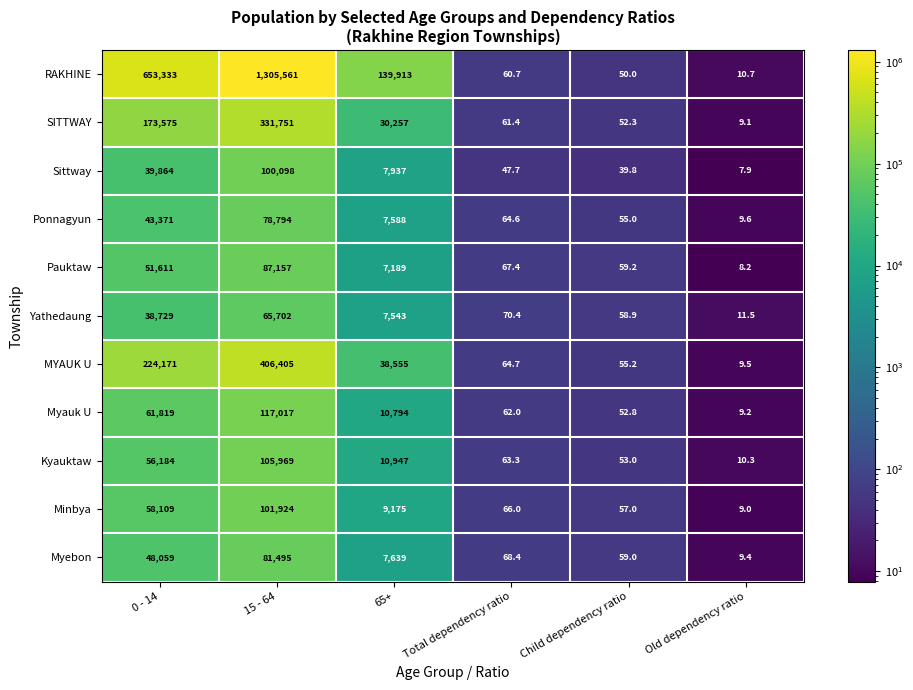

What is the approximate value of RAKHINE at Child dependency ratio?

50.0